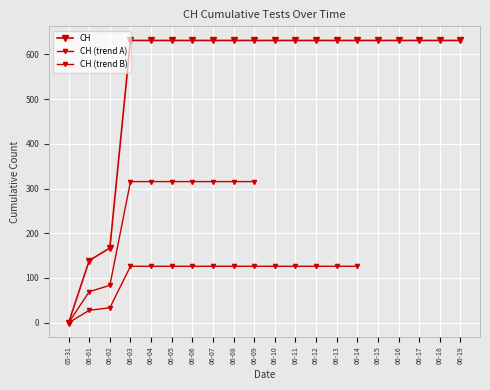

What is the value of the 18th point from the left?

631